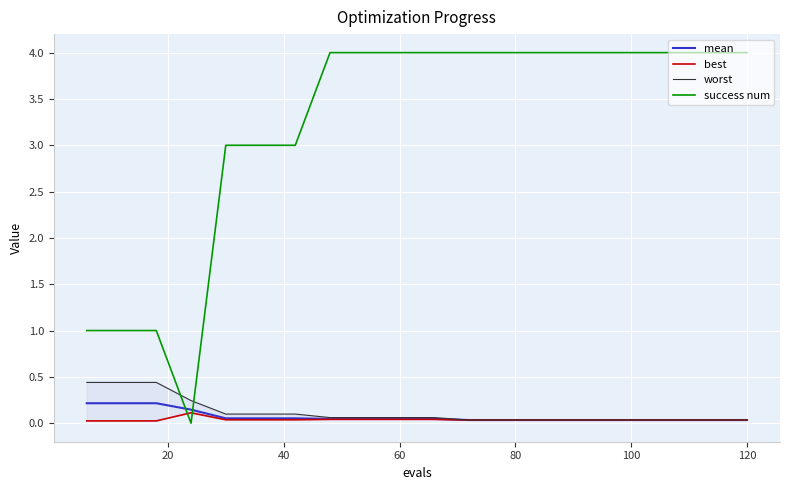

True or false: success num and mean cross at least once.

True